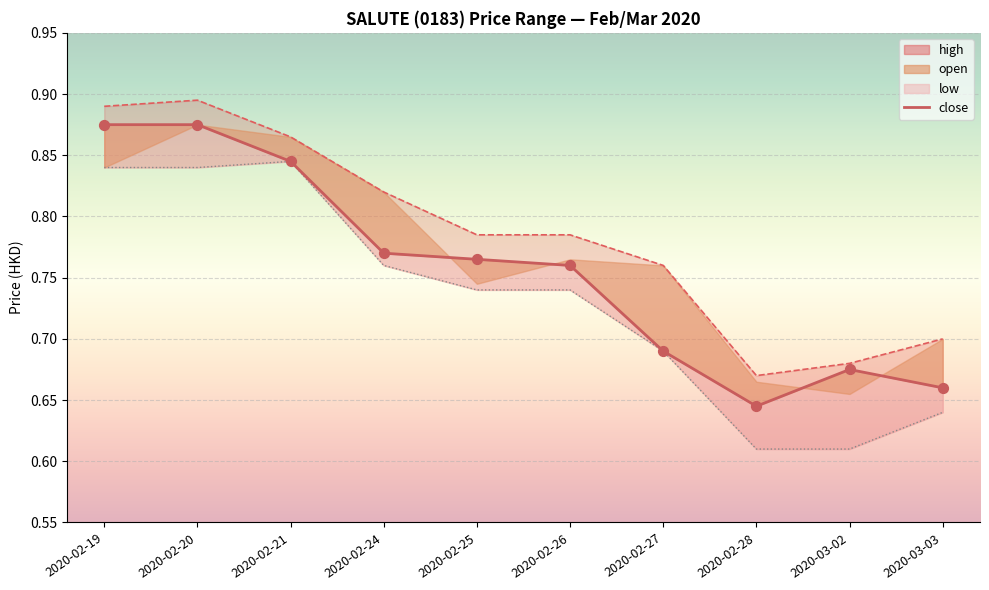

Which has a higher value, 2020-02-21 or 2020-02-26?

2020-02-21